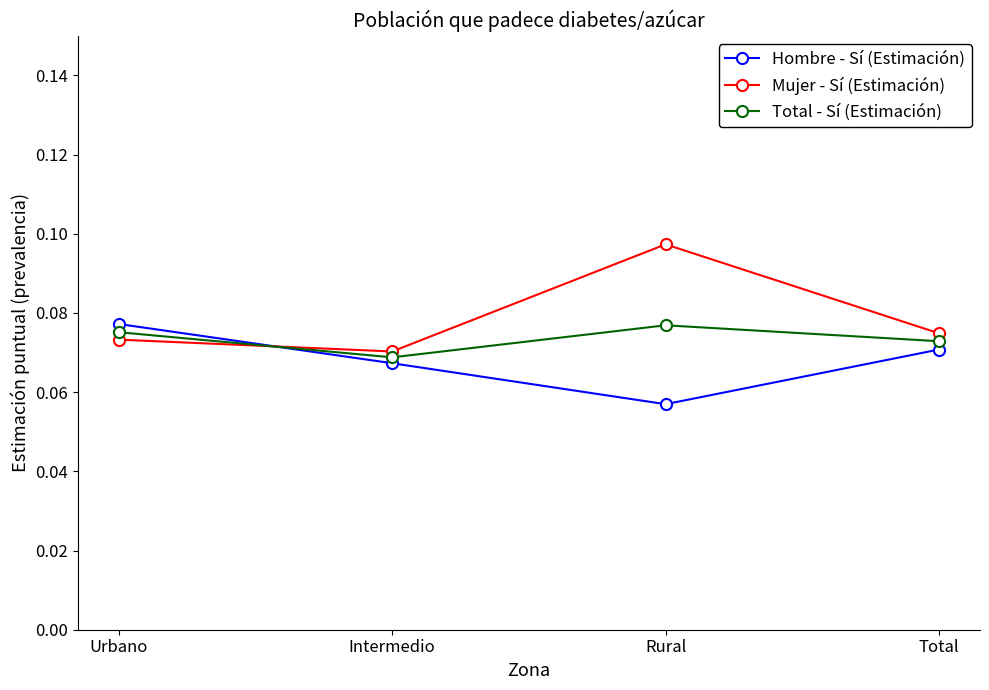

What is the label of the 4th point from the right?

Urbano